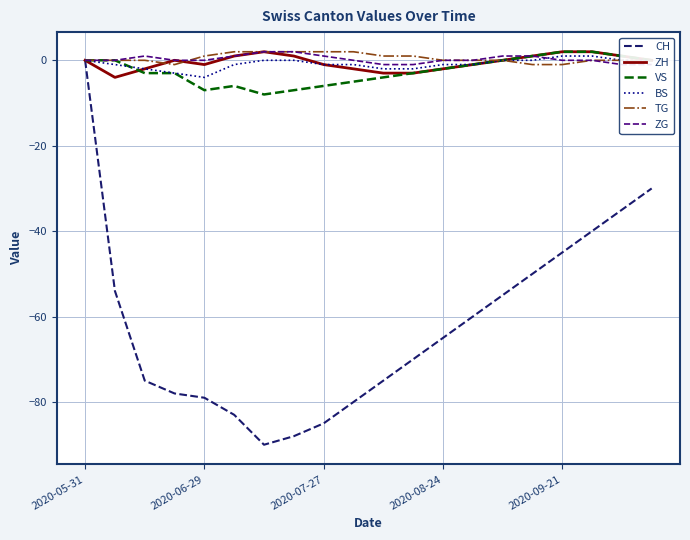

Reading left to right, extract all data points from this chart.

CH: 0	-54	-75	-78	-79	-83	-90	-88	-85	-80	-75	-70	-65	-60	-55	-50	-45	-40	-35	-30
ZH: 0	-4	-2	0	-1	1	2	1	-1	-2	-3	-3	-2	-1	0	1	2	2	1	0
VS: 0	0	-3	-3	-7	-6	-8	-7	-6	-5	-4	-3	-2	-1	0	1	2	2	1	0
BS: 0	-1	-2	-3	-4	-1	0	0	-1	-1	-2	-2	-1	-1	0	0	1	1	0	0
TG: 0	0	0	-1	1	2	2	2	2	2	1	1	0	0	0	-1	-1	0	0	0
ZG: 0	0	1	0	0	1	2	2	1	0	-1	-1	0	0	1	1	0	0	-1	-1